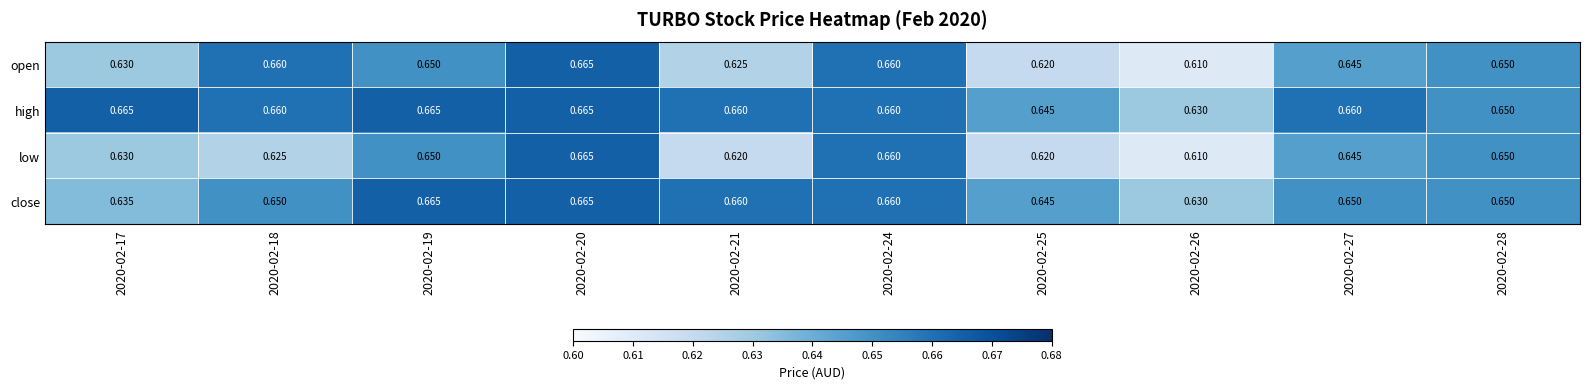

What is the total value across all series at 2020-02-24?

2.6